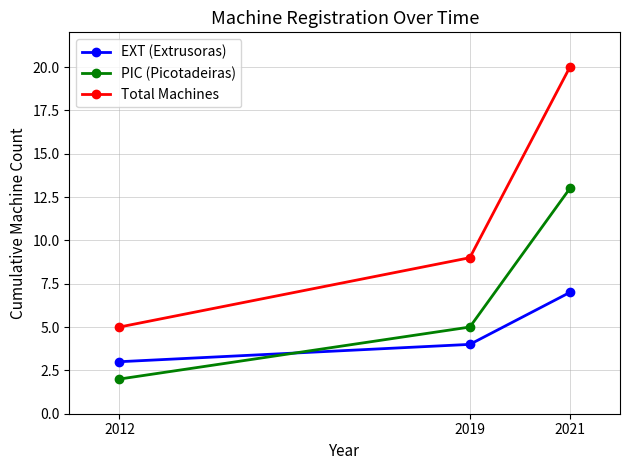

What is the highest value of the Total Machines series?

20